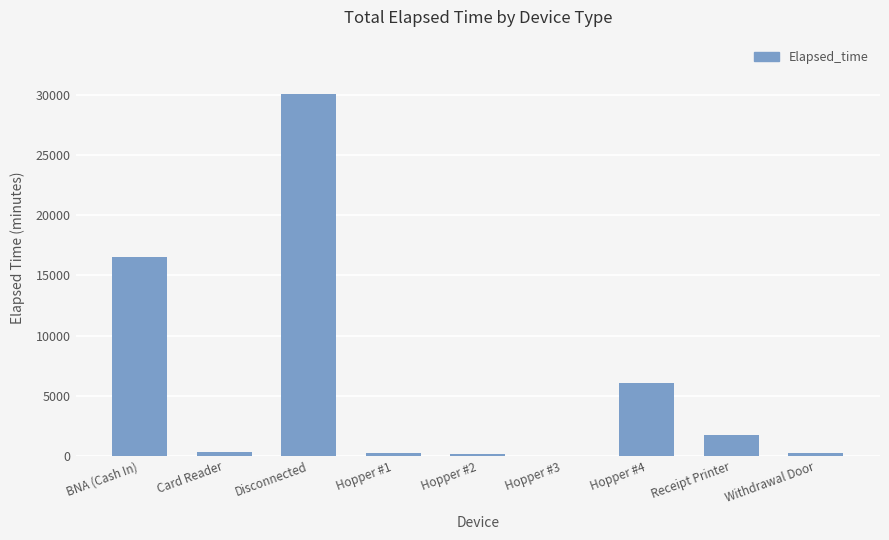

What is the greatest value displayed?

30075